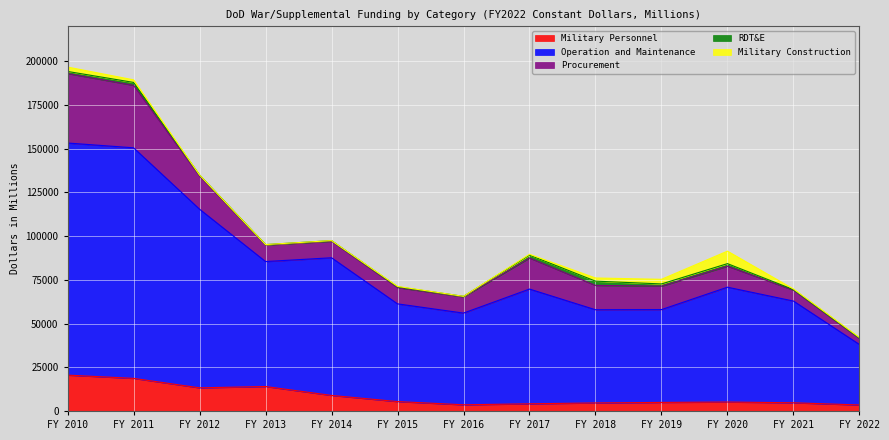

The value of Operation and Maintenance at FY 2013 is 44896. True or false?

False